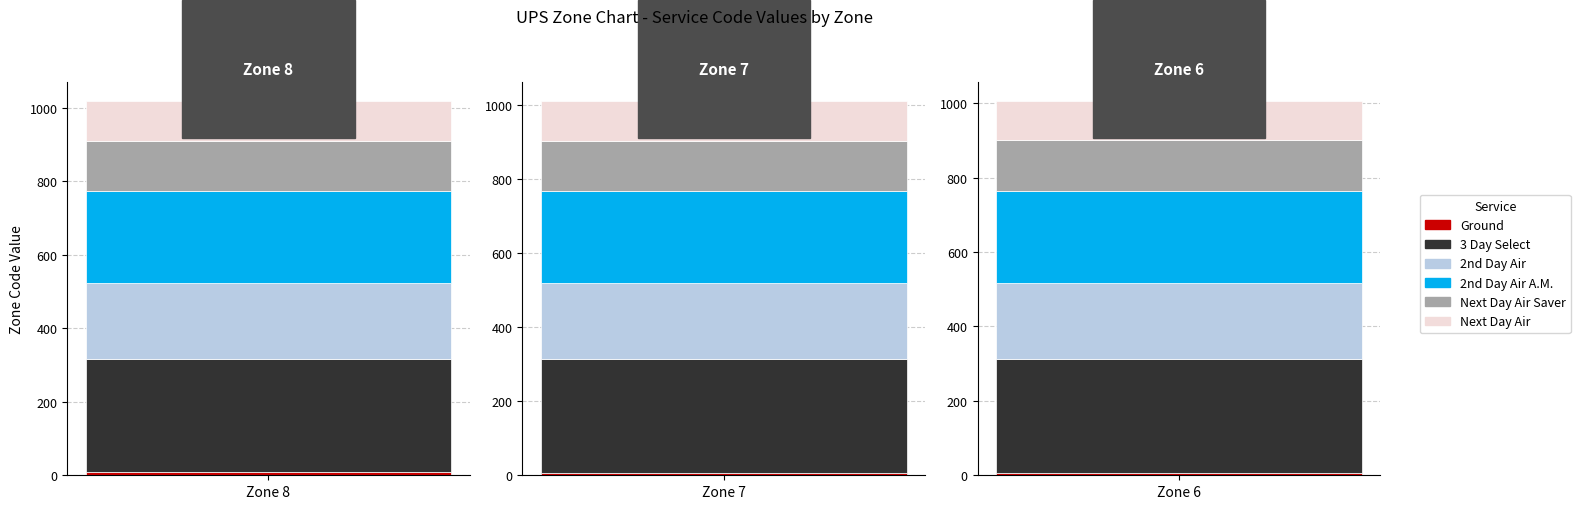

What are all the series names shown in the legend?

Ground, 3 Day Select, 2nd Day Air, Next Day Air Saver, Next Day Air, 2nd Day Air A.M.